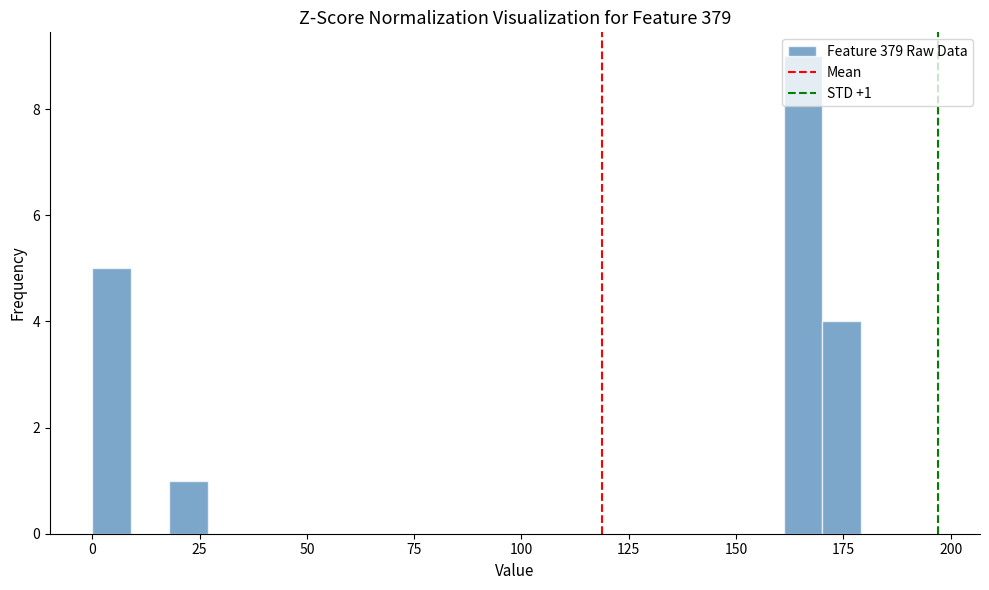

Around what value on the x-axis is the tallest bar? Give the approximate position of its centre, as read against the axis.

165